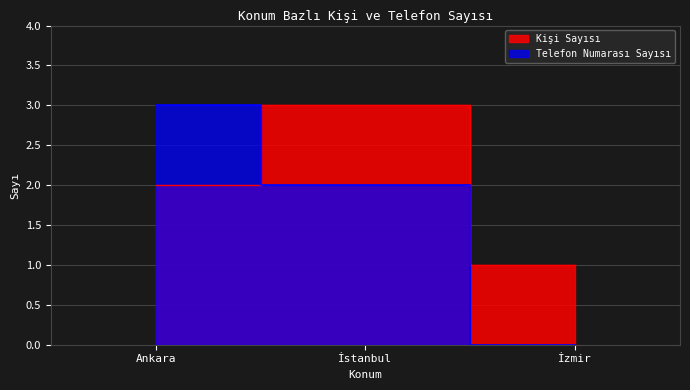

How many lines are shown in the chart?

2